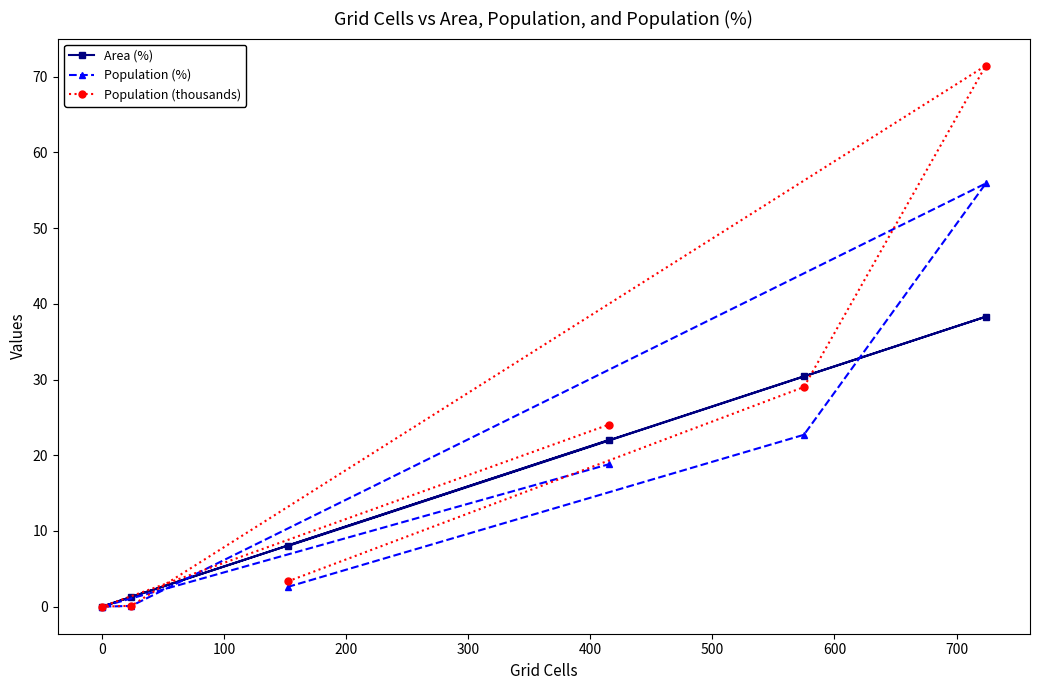

True or false: Population (%) has more than 2 interior local peaks.

False